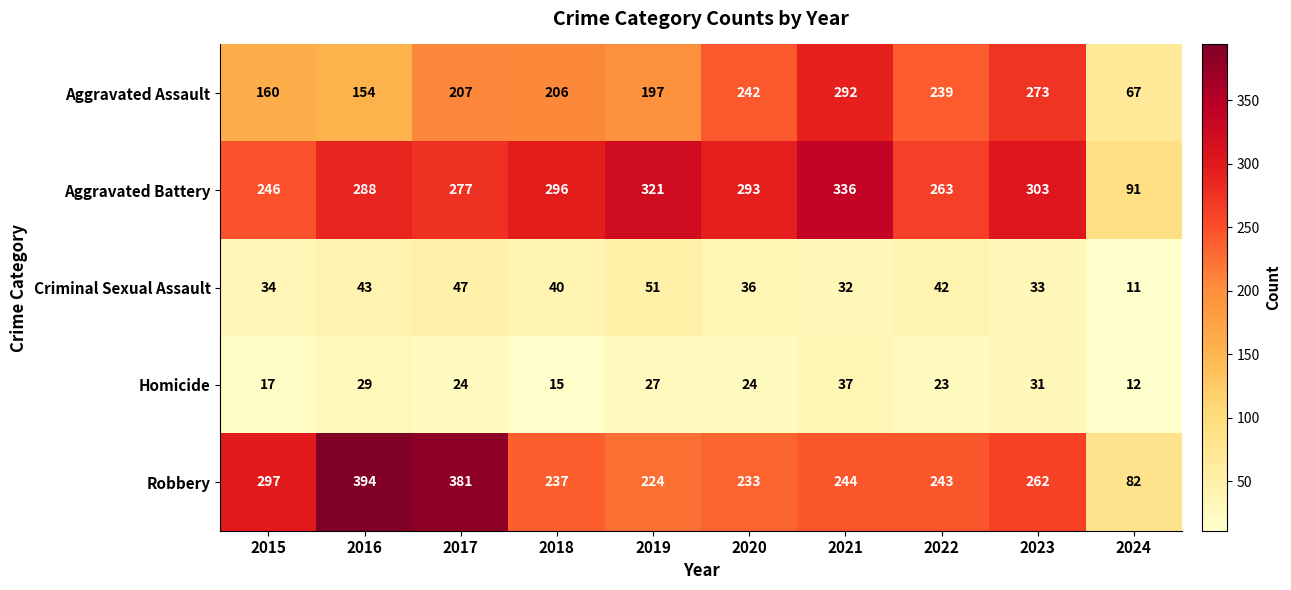

What is the greatest value displayed?

394